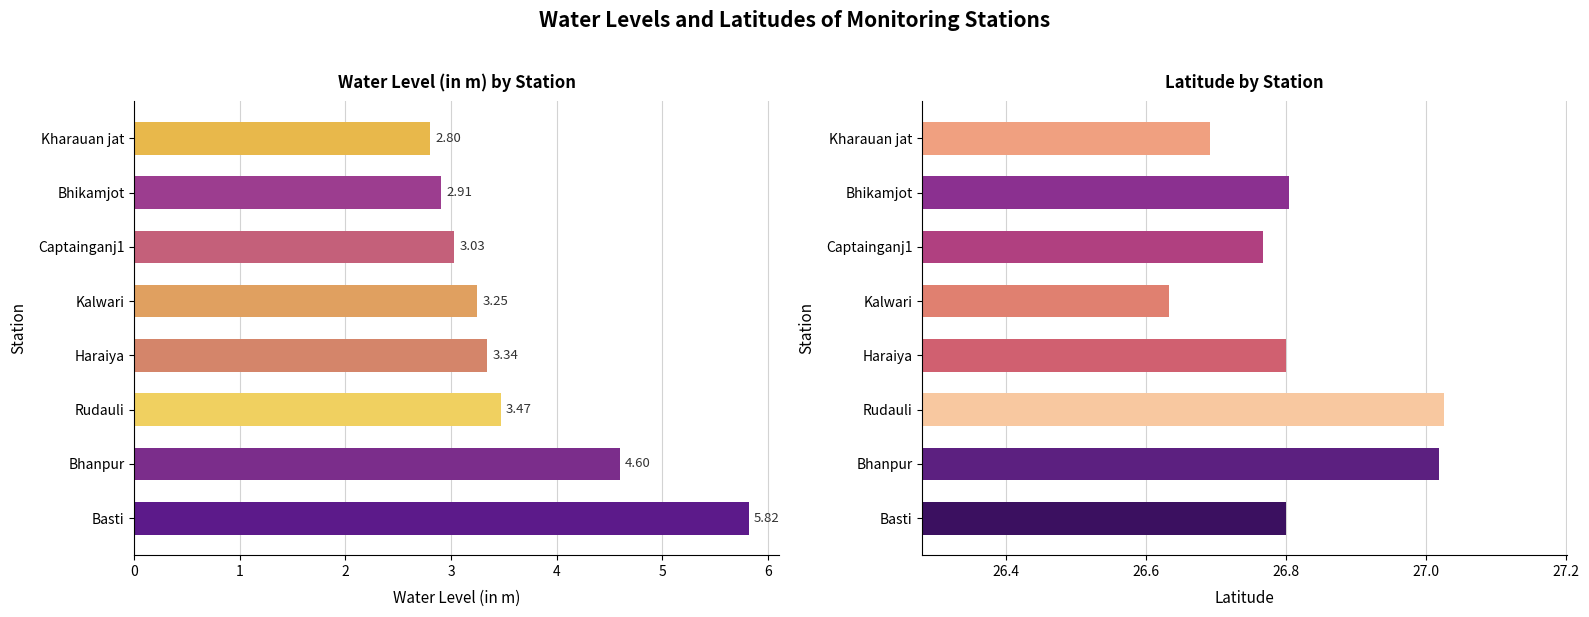

Does the chart contain any negative values?

No